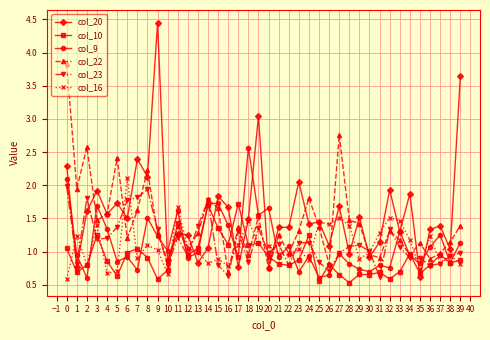

Is the value of col_23 at 10 greater than the value of col_16 at 1?

No